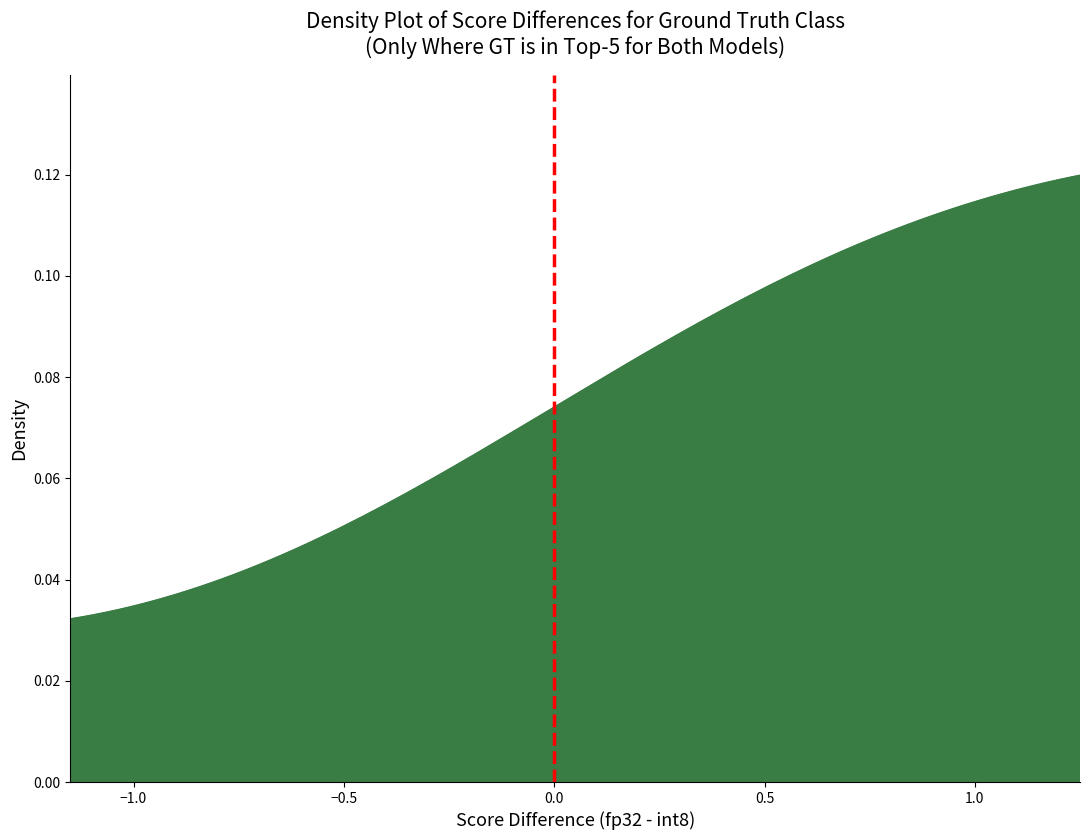

The chart shows a value of 2 at 0.0. True or false?

False